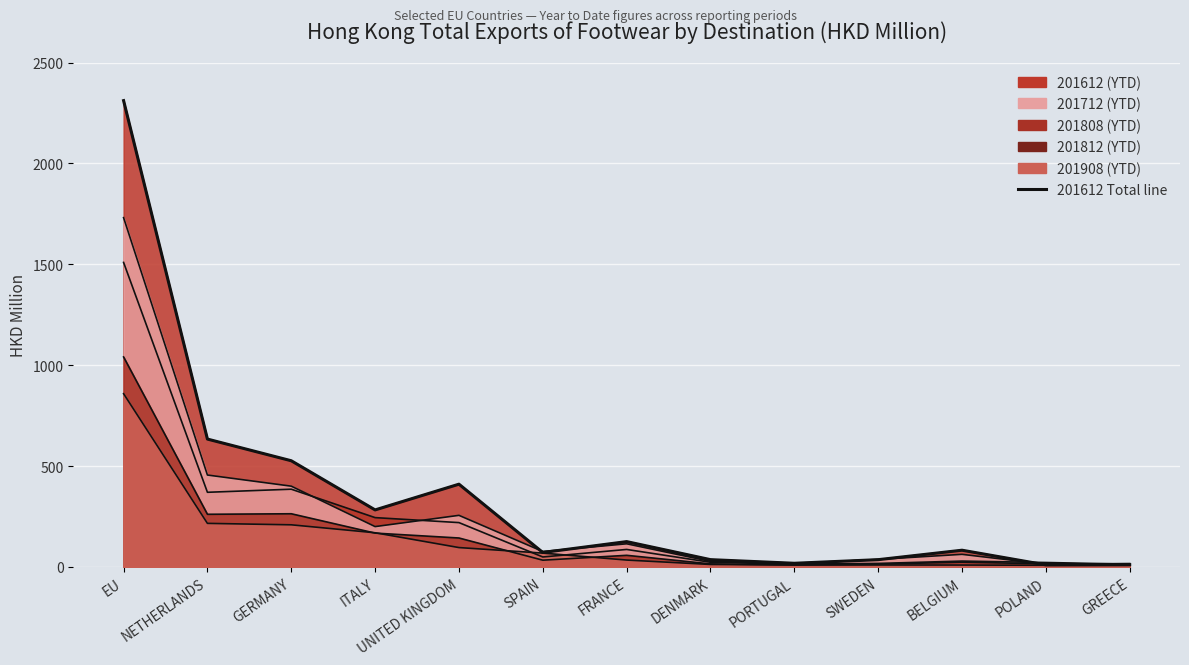

What is the sum of the values at GREECE and EU?

2322.4